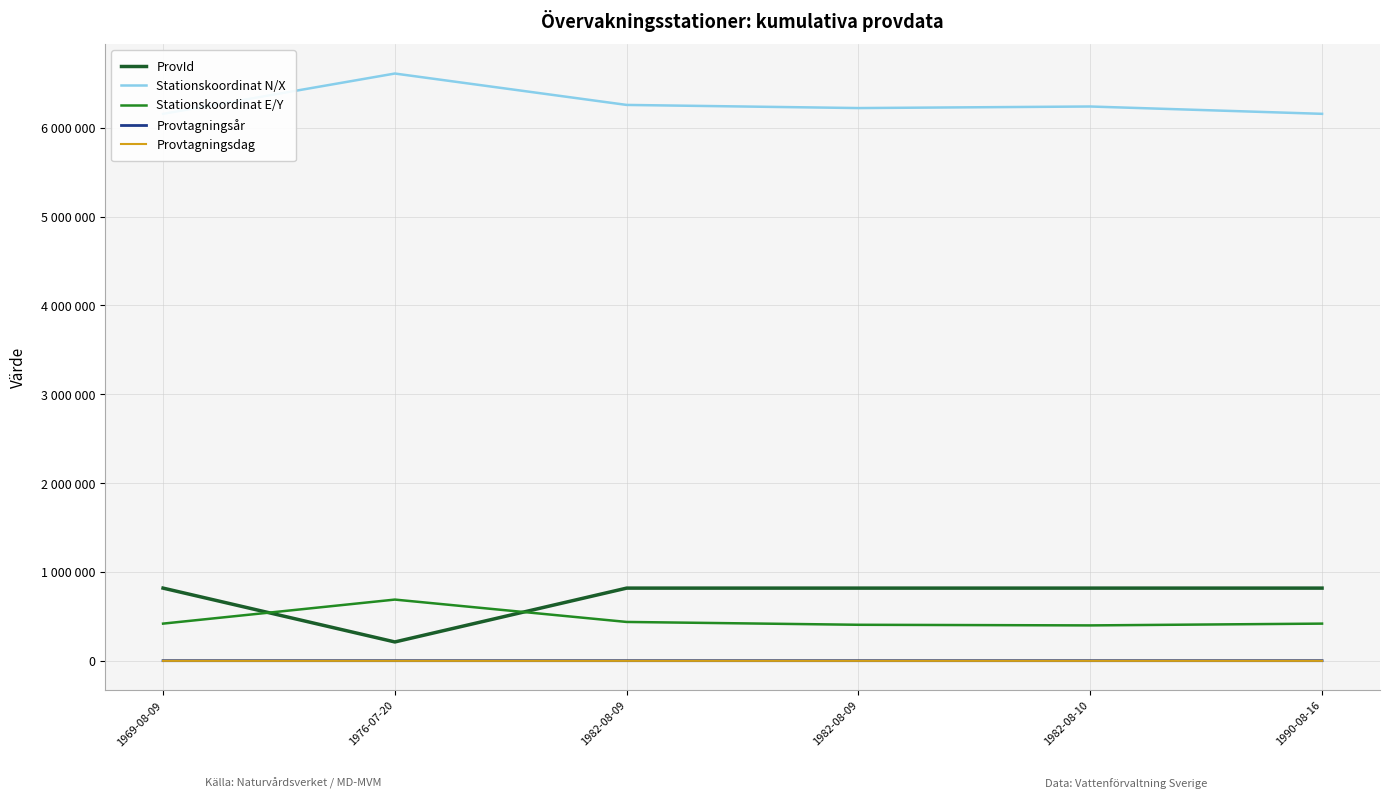

Where is ProvId nearest to the value 515781?

1982-08-09